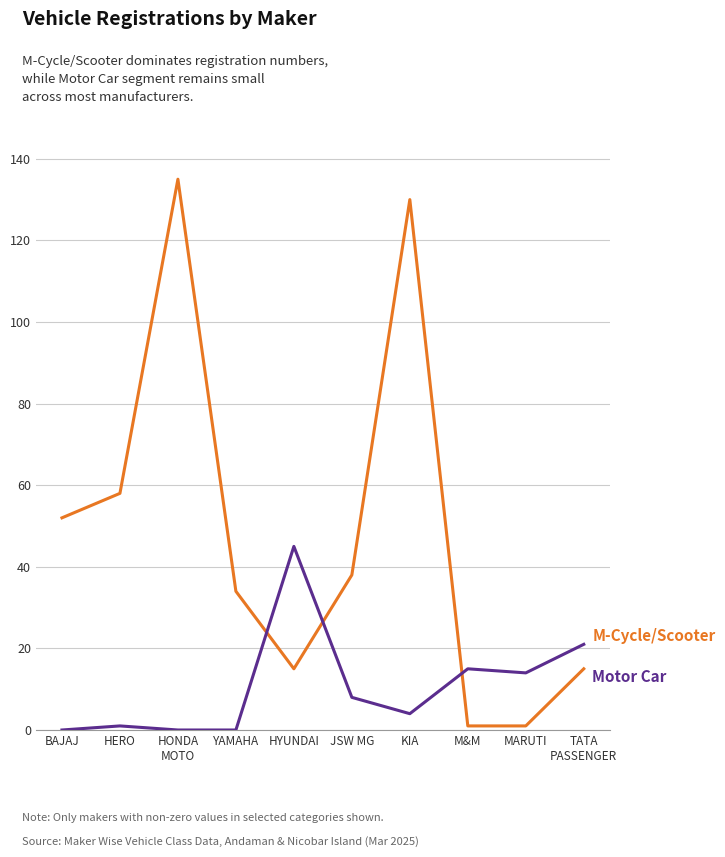

What is the maximum value shown in the chart?

135